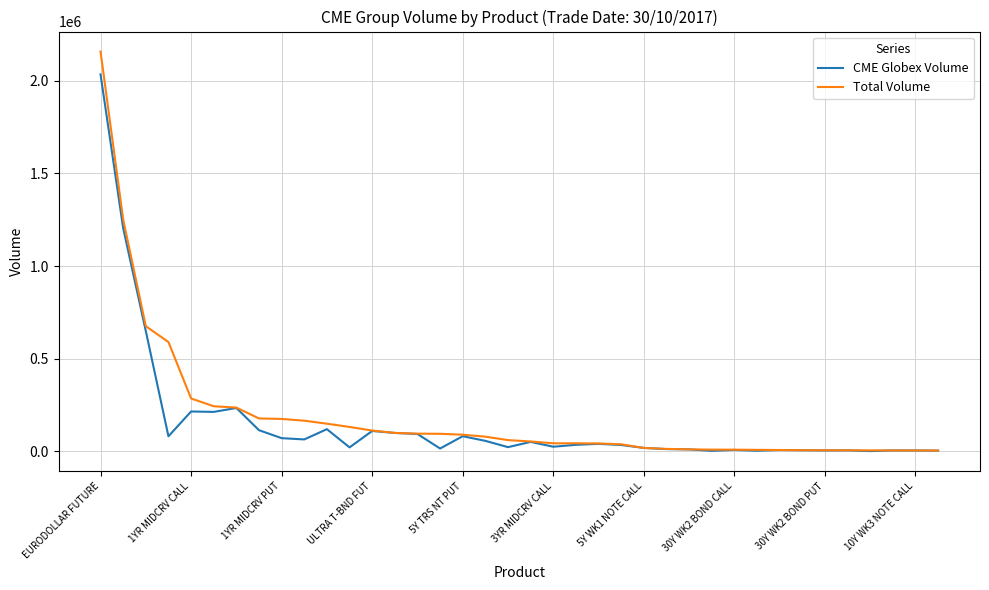

List the series in order of their peak value, highest first.

Total Volume, CME Globex Volume